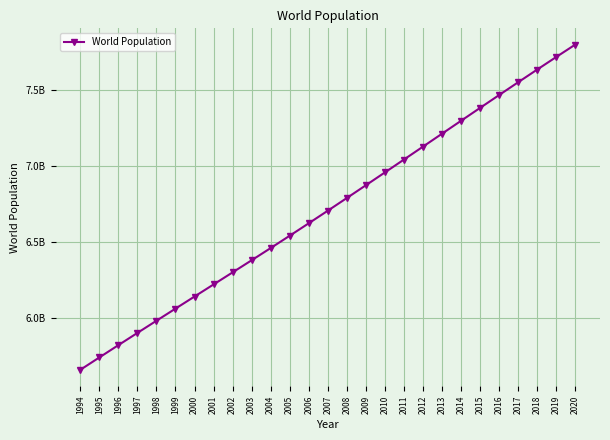

What is the change in value from 2007 to 2017?

+841912315